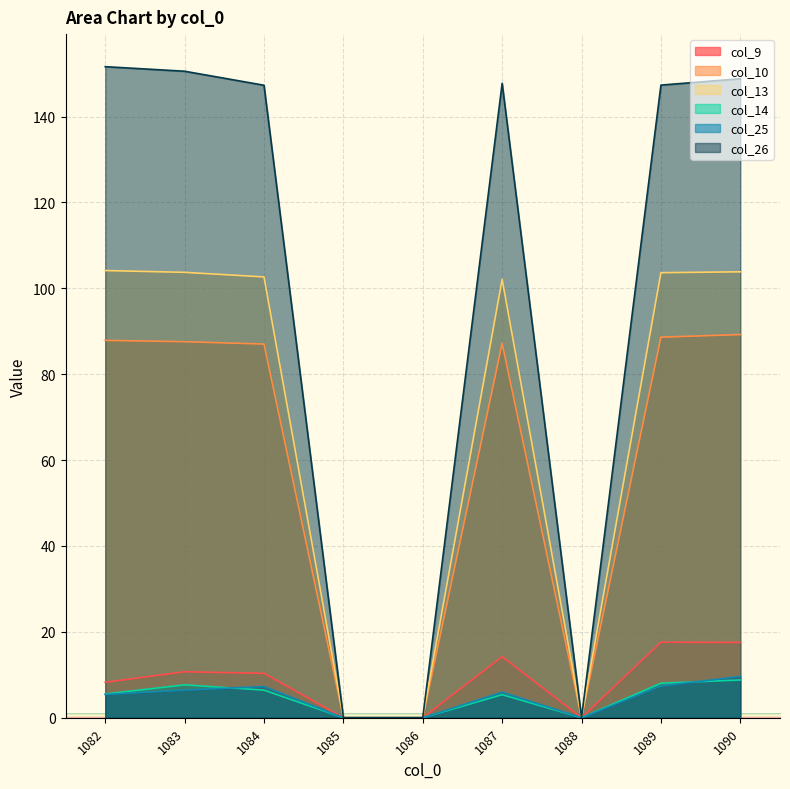

What is the difference between the maximum and second lowest values in the col_10 series?

89.2